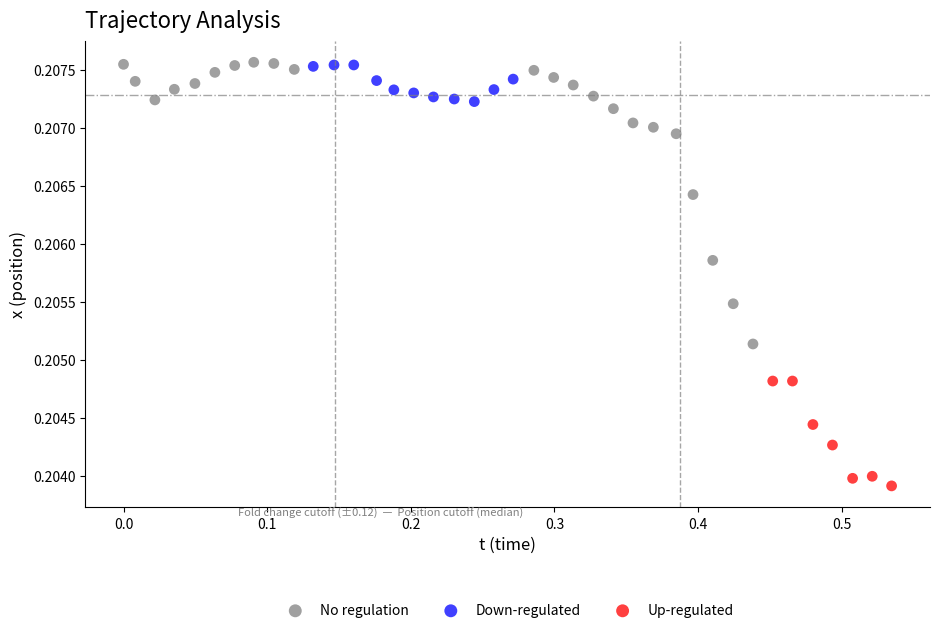

Which series contains the lowest Y value?

Up-regulated